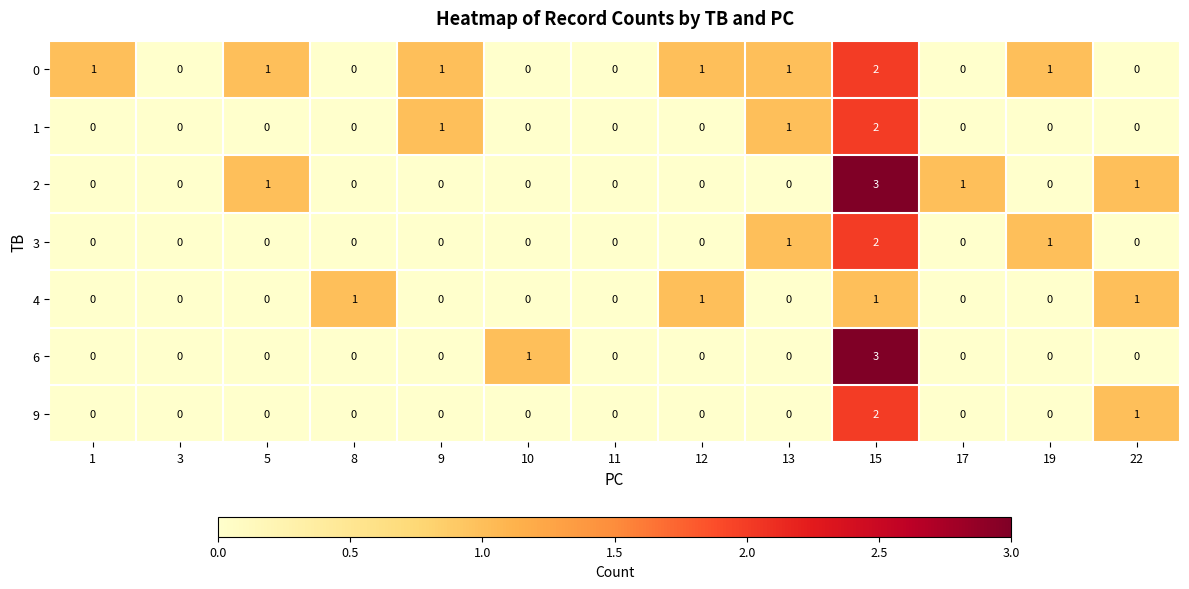

What is the greatest value displayed?

3